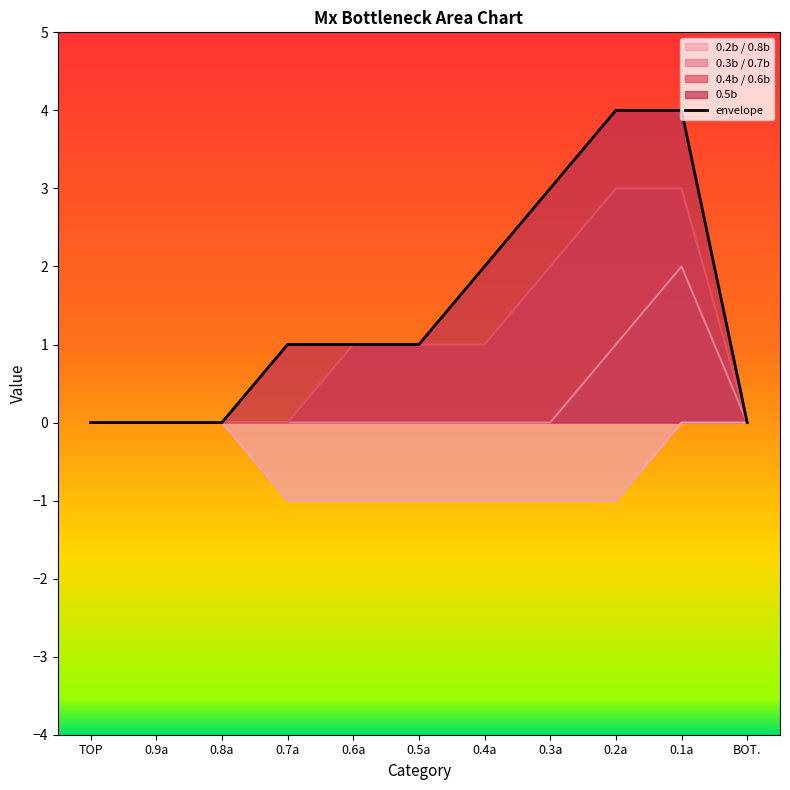

At which label does the data first exceed 1?

0.4a